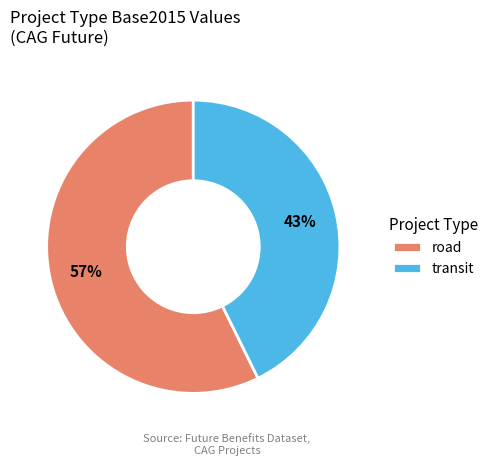

Does any single category account for the majority?

Yes